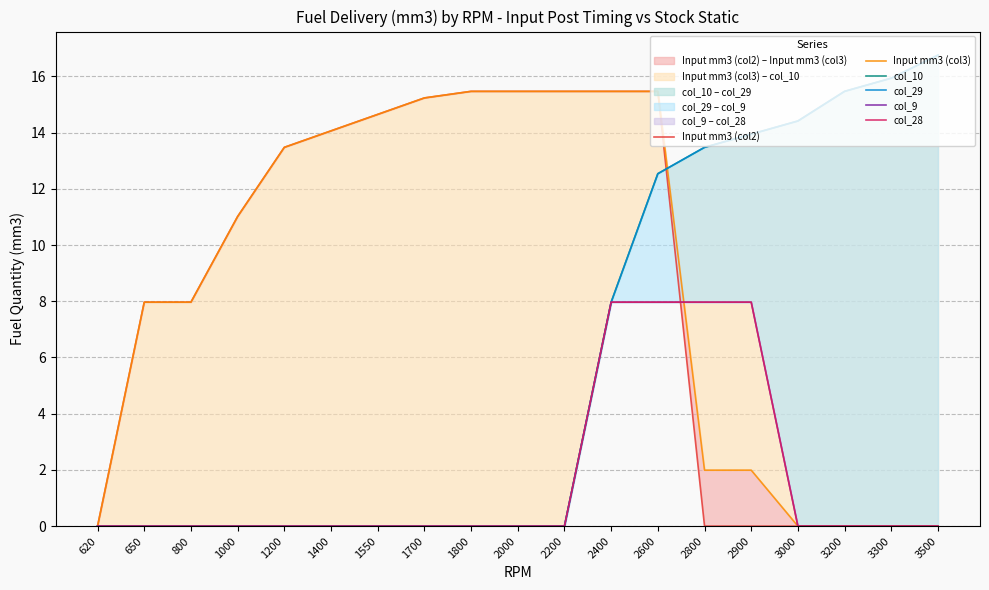

How many intersections are there between Input mm3 (col3) and col_28?

1